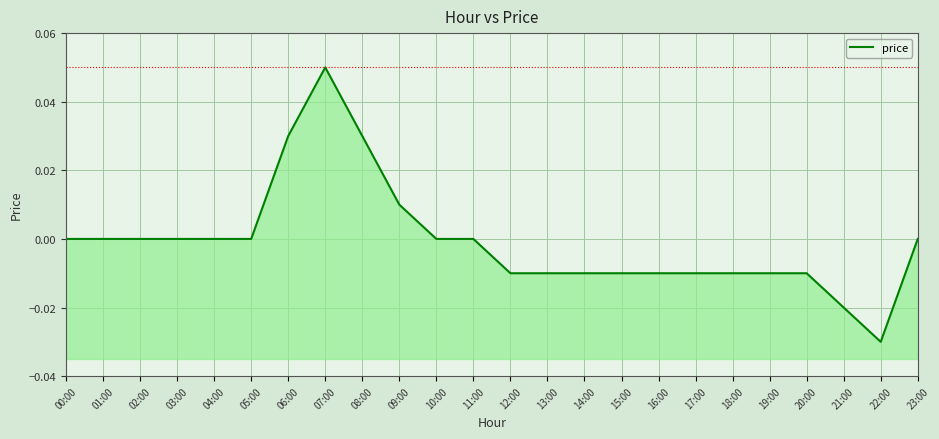

How many values are below zero?

11